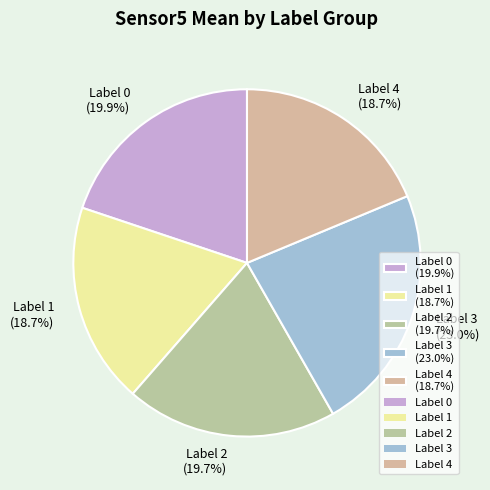

Does Label 3 represent more than half of the total?

No